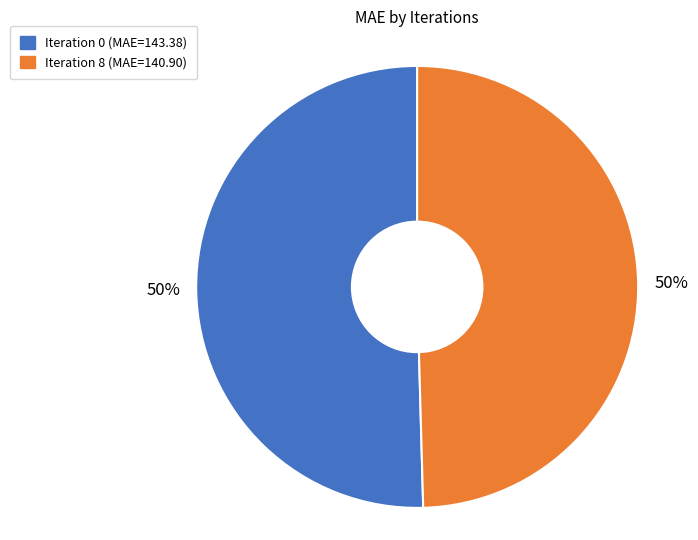

To the nearest percent, what is the average slice percentage?

50%